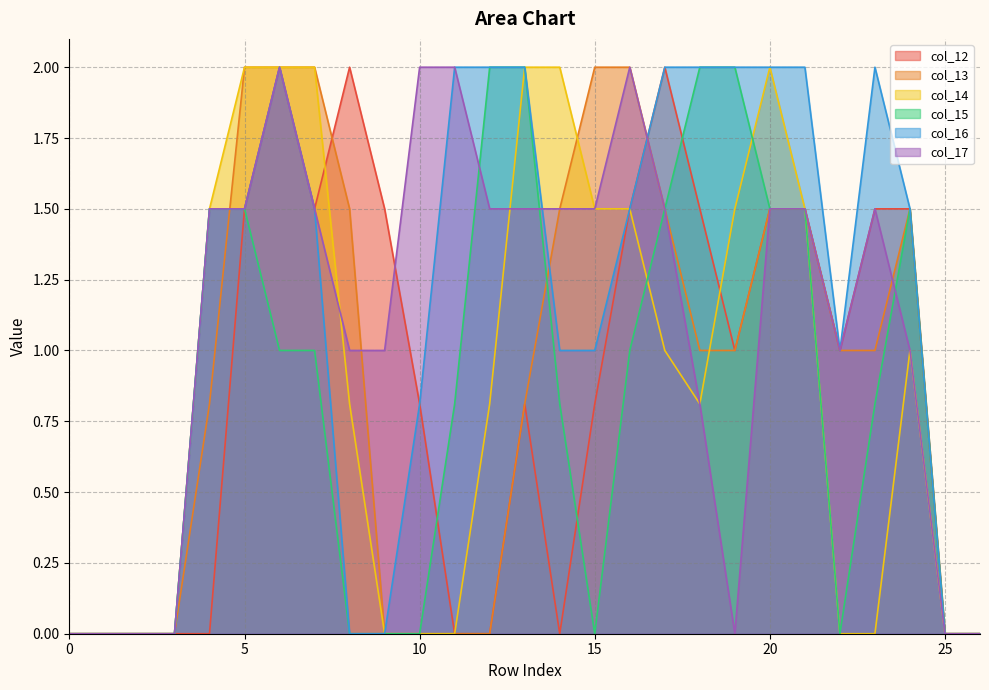

List the labels in order of col_12 value, smallest first.

0, 1, 2, 3, 4, 11, 12, 14, 25, 26, 10, 13, 15, 19, 22, 5, 7, 9, 16, 18, 20, 21, 23, 24, 6, 8, 17